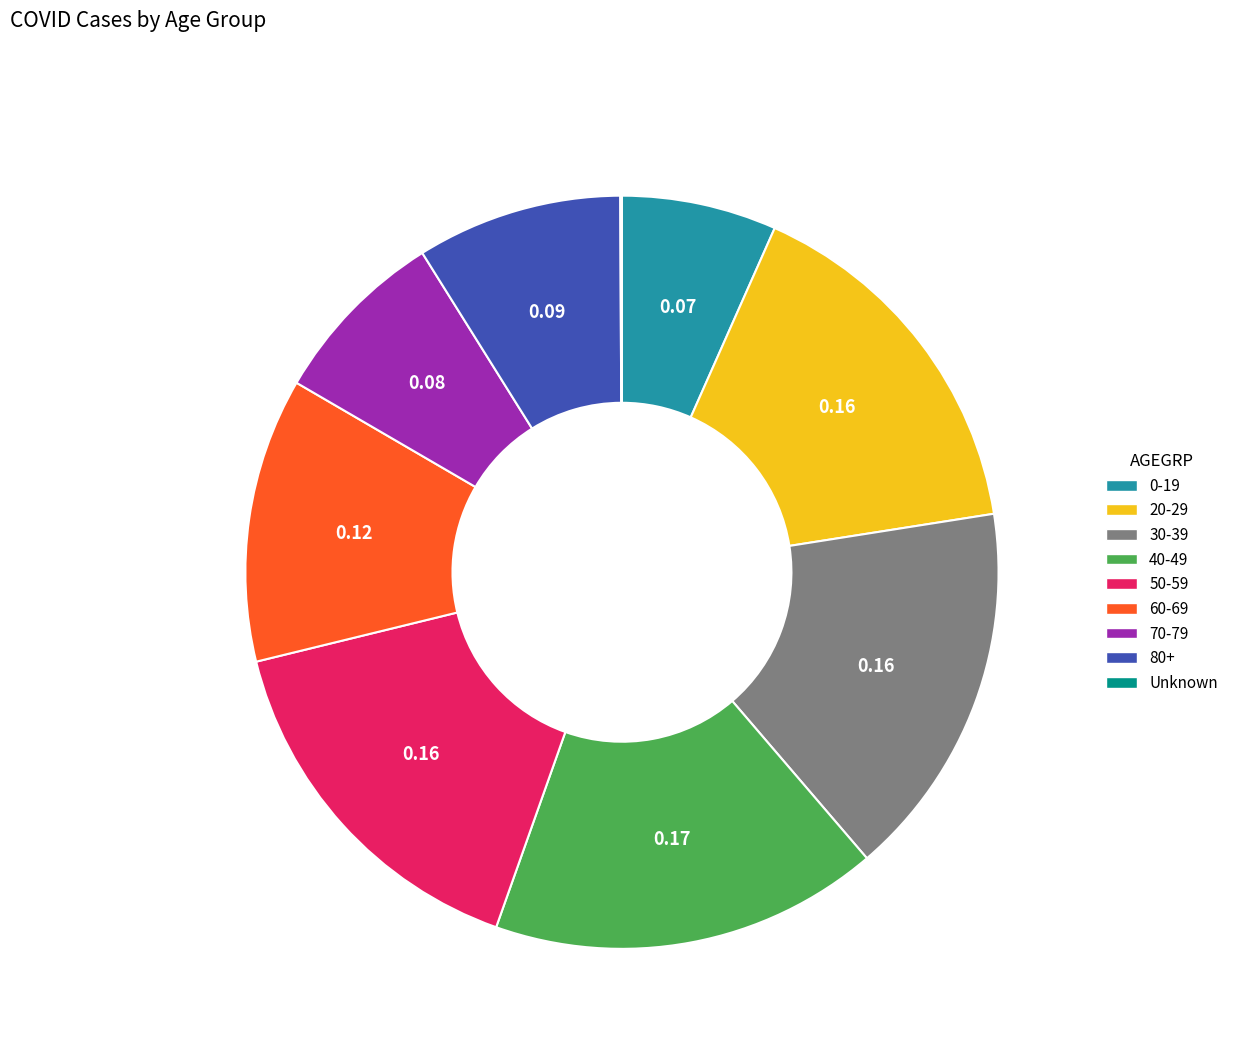

What is the ratio of the value at 0-19 to the value at 20-29?

0.4